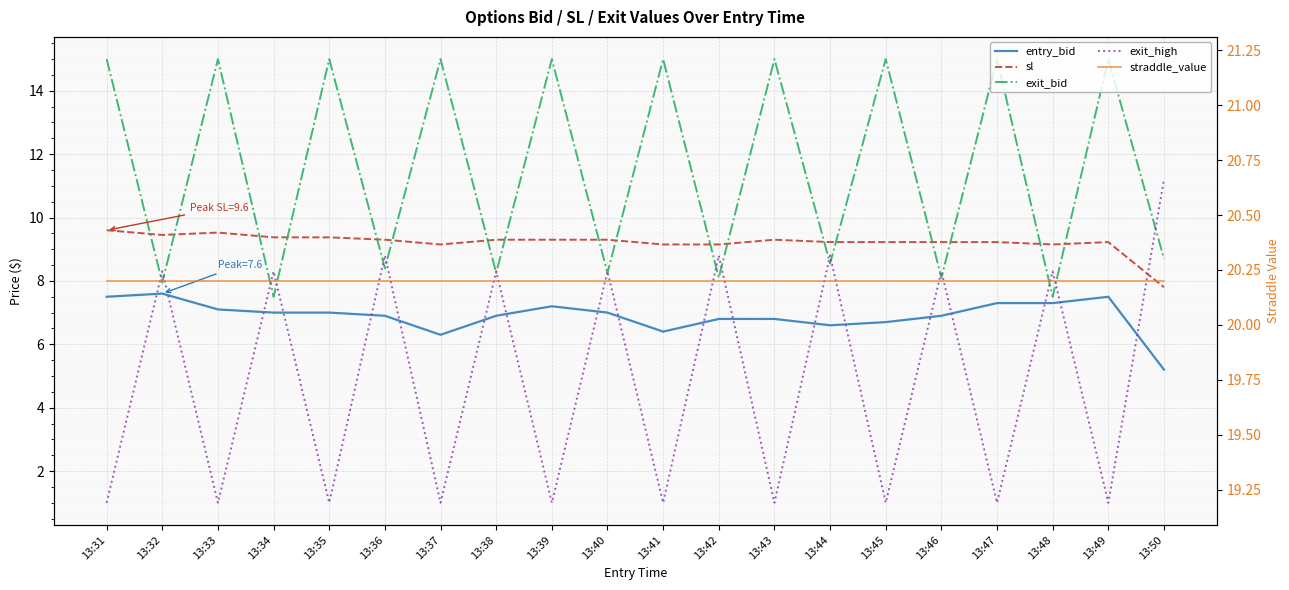

Which category has the lowest value in the exit_high series?

13:31